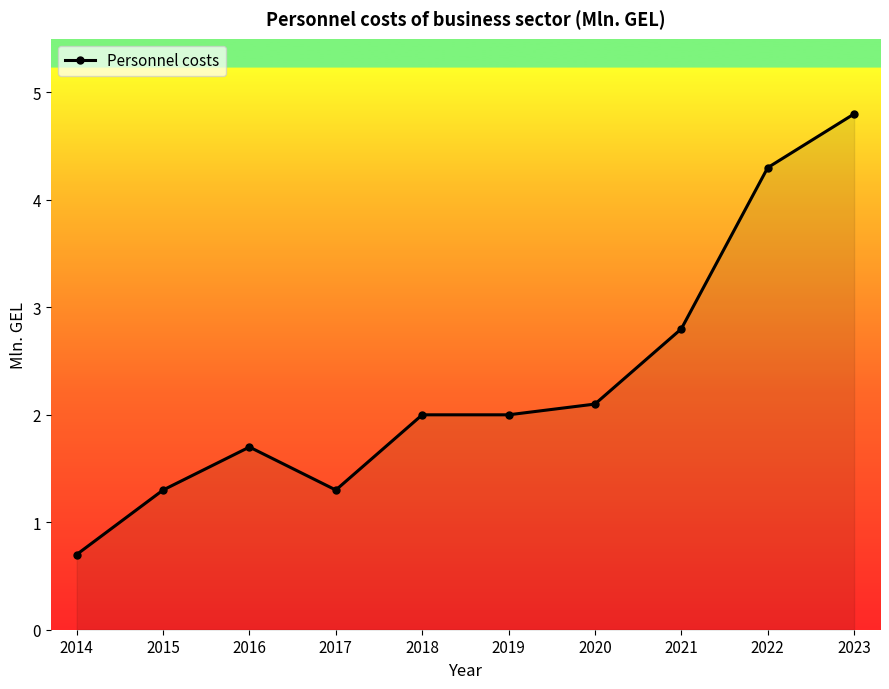

Read the value at 2021.

2.8